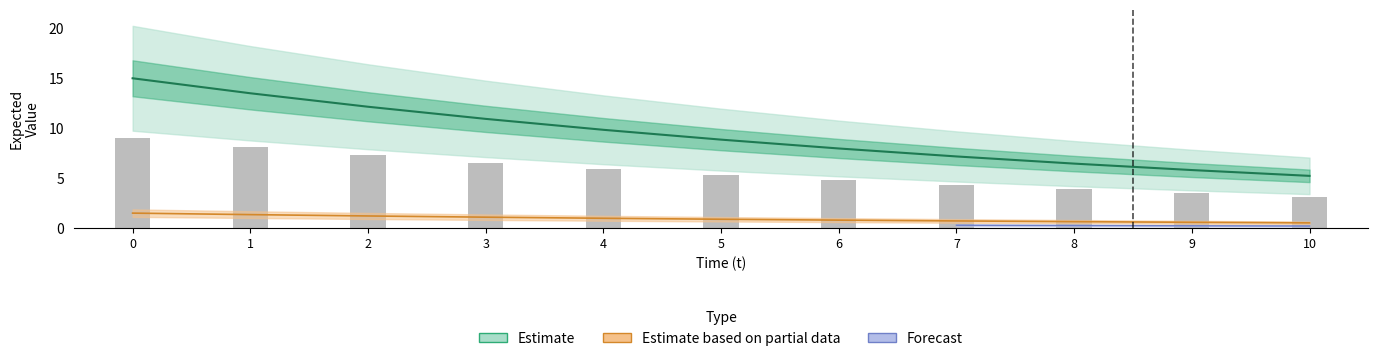

What value does the PS_expected series have at 8?

0.6